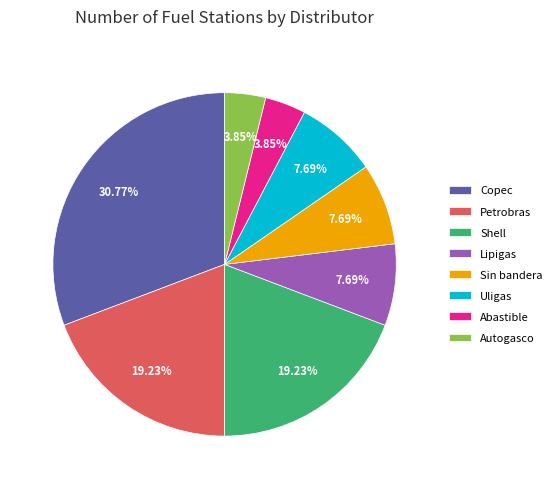

Which category has the biggest portion of the pie?

Copec